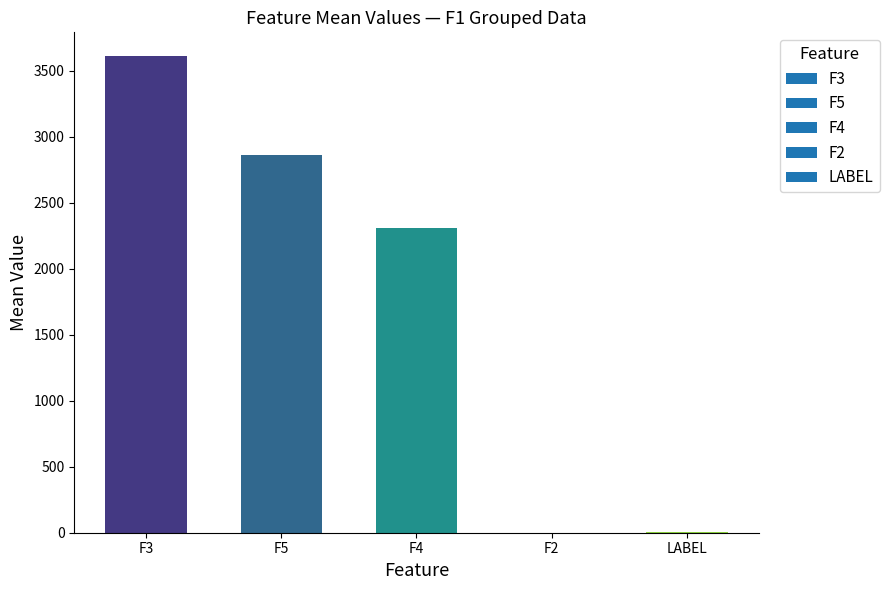

Which has a higher value, F5 or F3?

F3